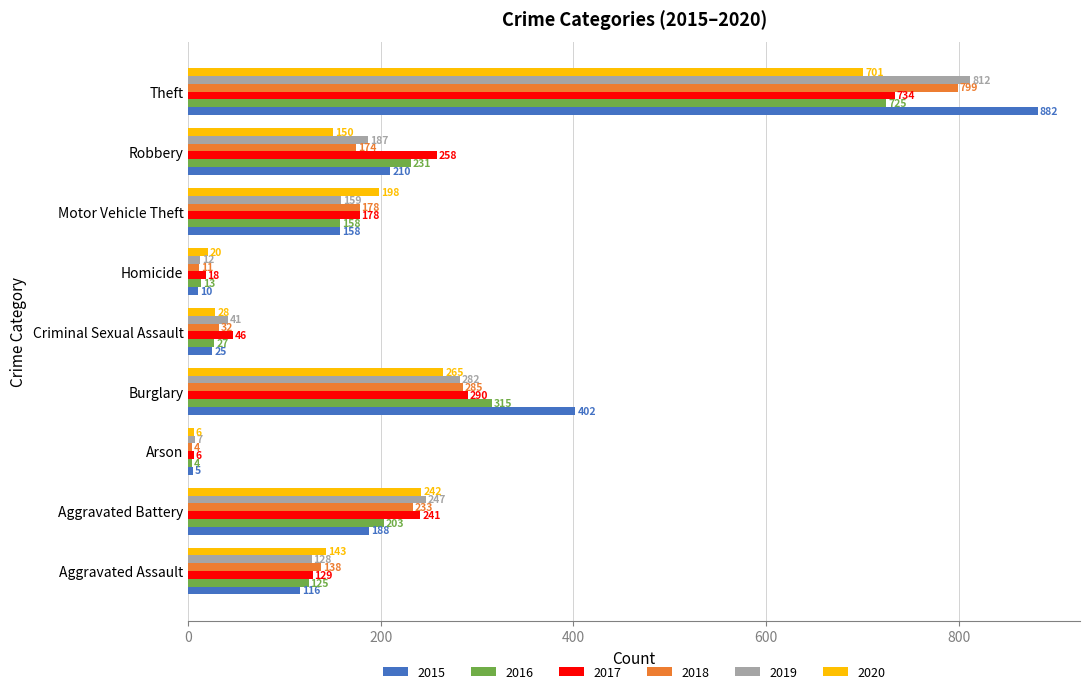

What is the difference between the highest and lowest values at Arson?

3